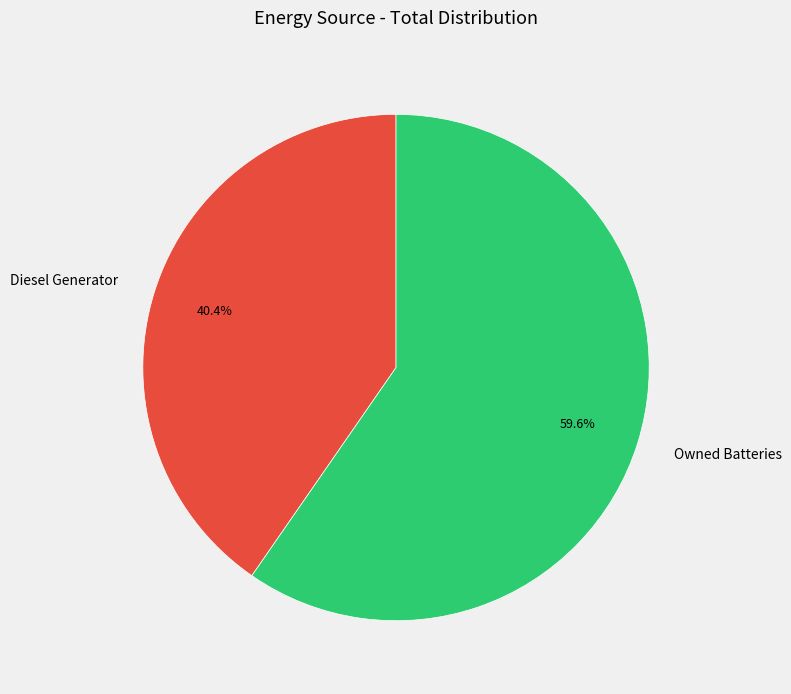

Which slice represents more than half of the pie?

Owned Batteries